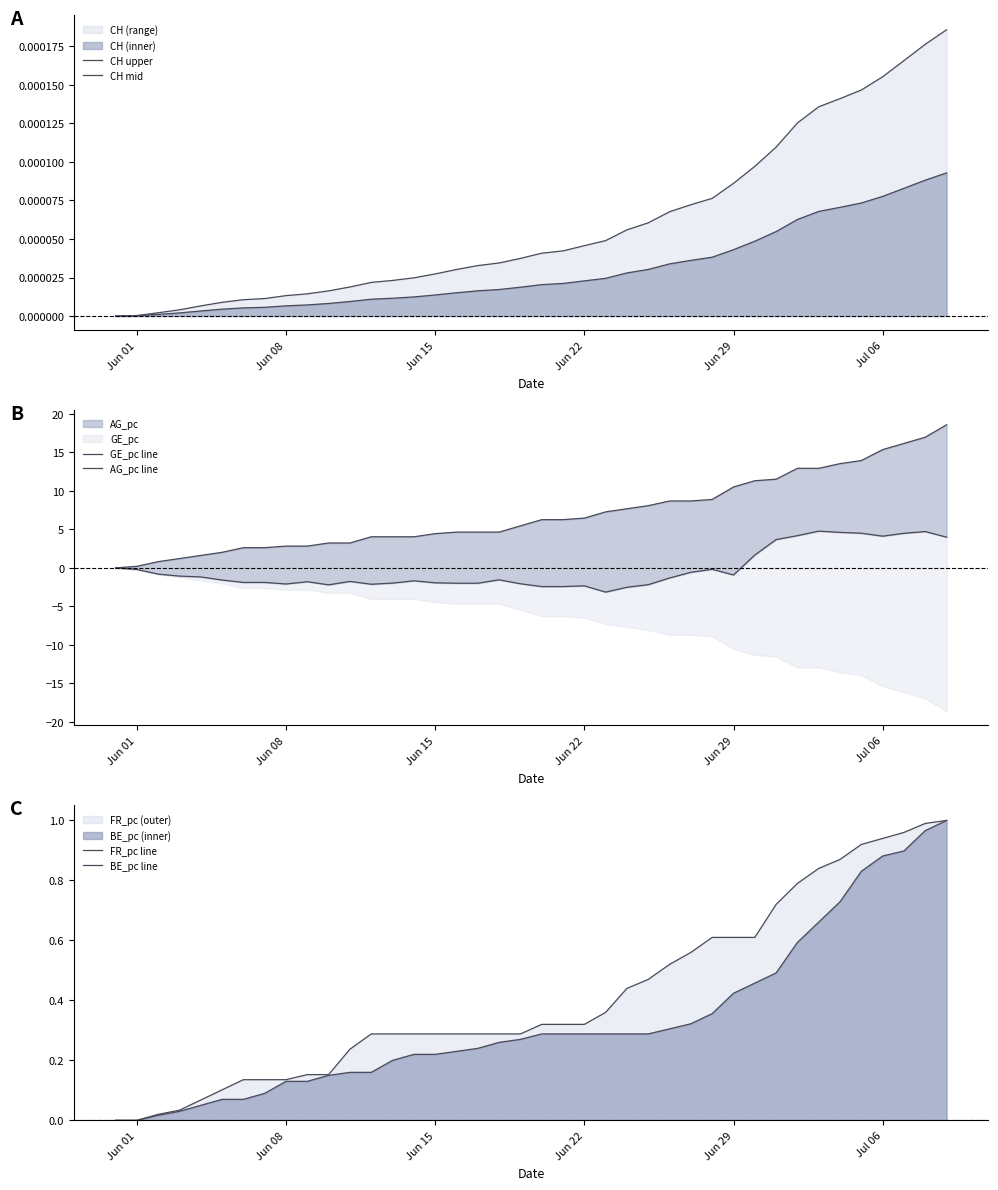

How many negative values does the AG_pc line series have?

29